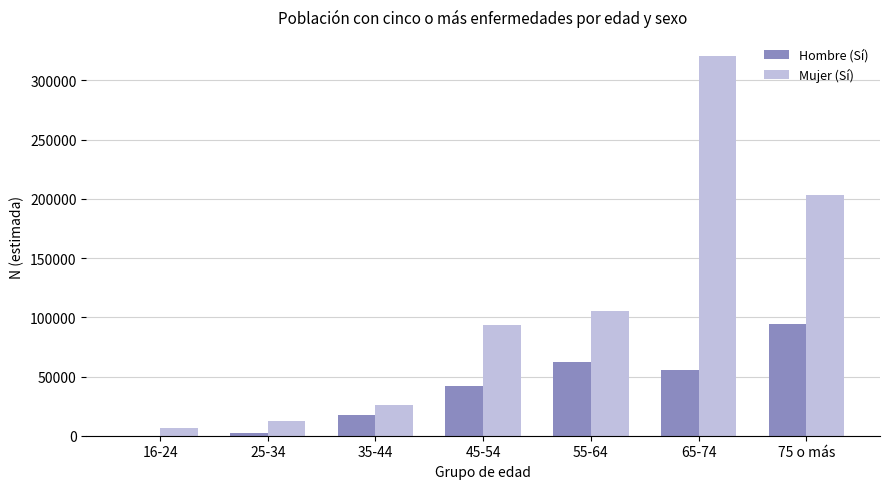

Does the chart contain stacked bars?

No